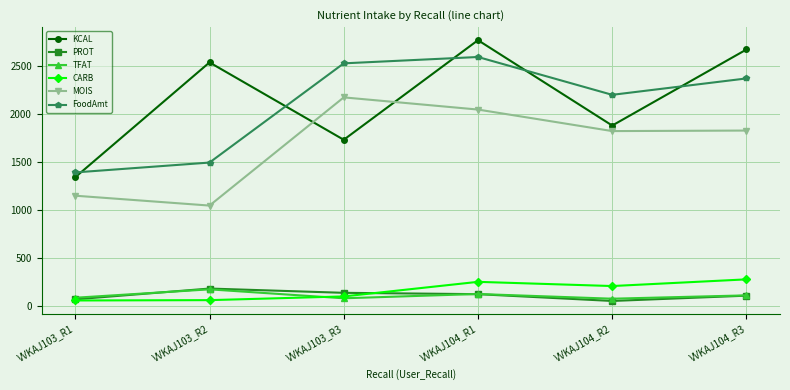

Where does the PROT series first go above 127?

VVKAJ103_R2